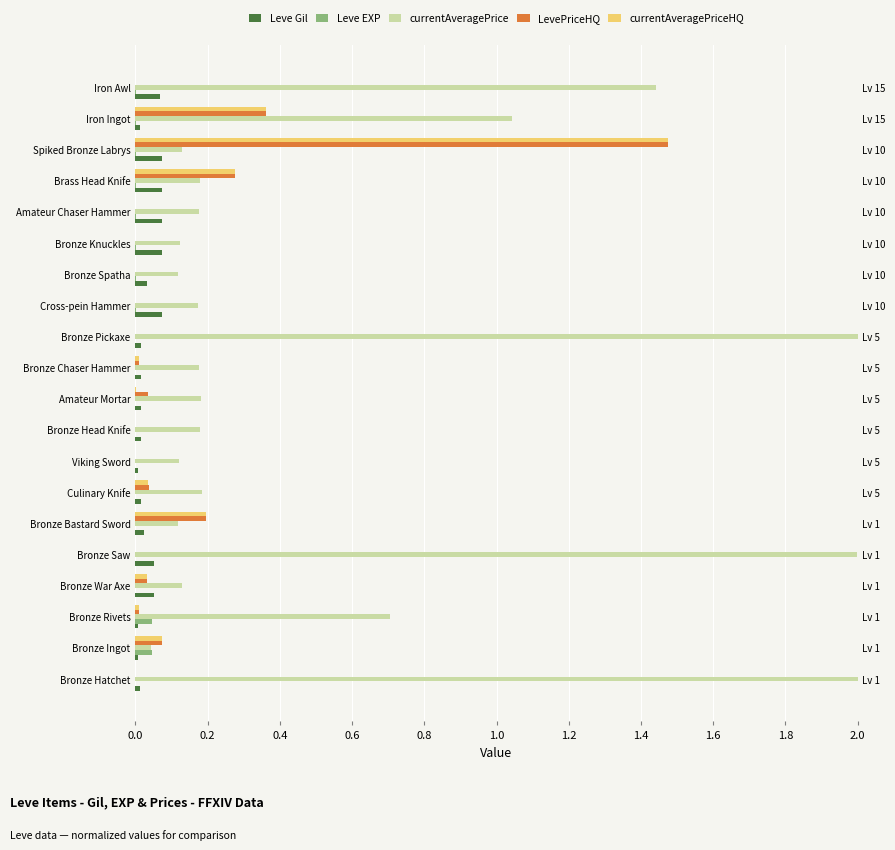

What is the sum of all LevePriceHQ values?

2.5